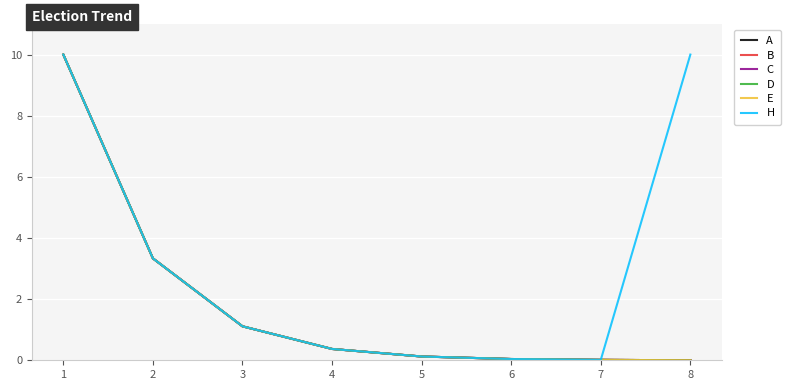

What is the total value across all series at 4?

2.2